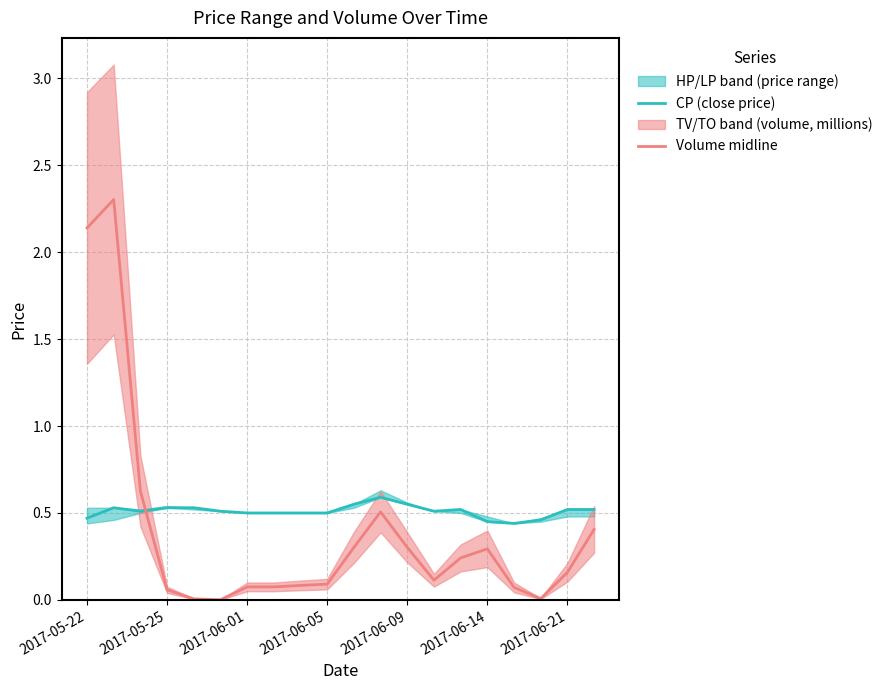

What is the sum of all CP (close price) values?

10.2